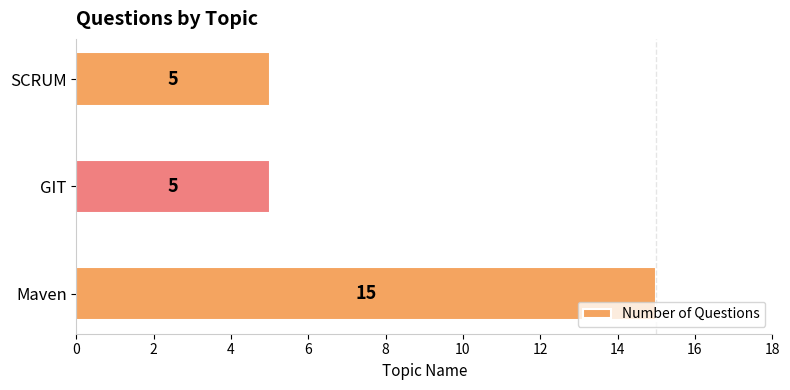

Are the bars horizontal?

Yes